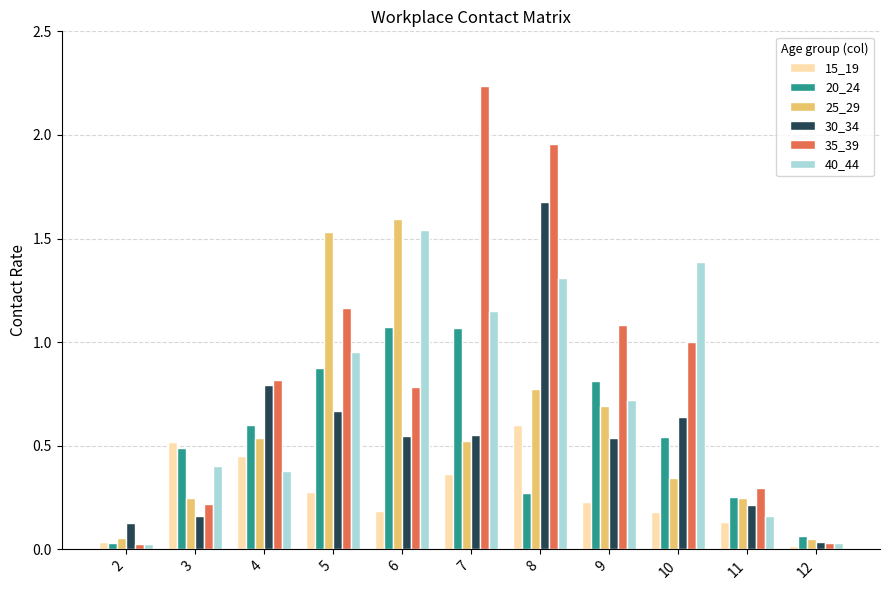

What is the sum of all 15_19 values?

3.0